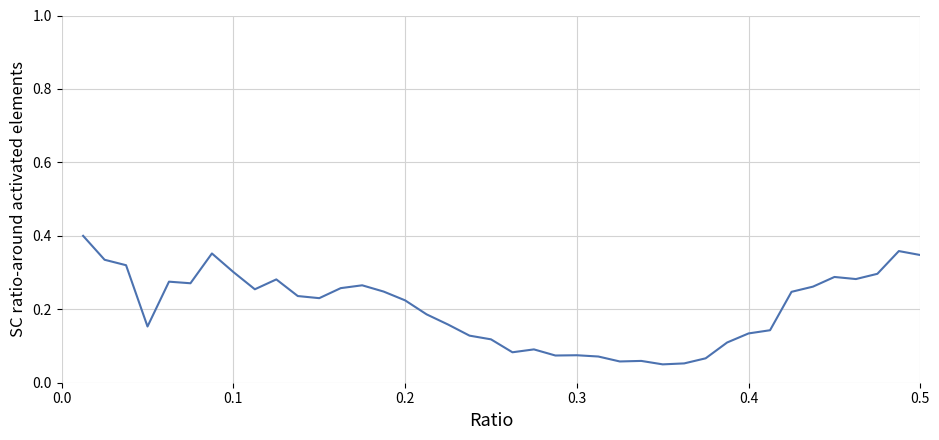

True or false: the data shows 0.4 at 0.2.

False